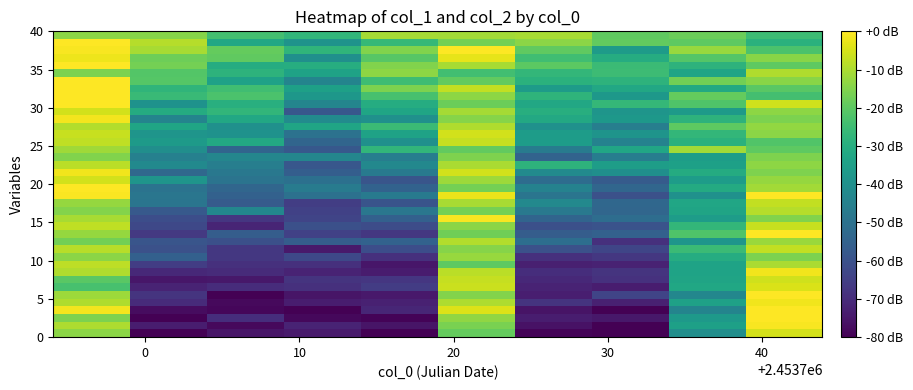

What is the minimum value shown in the chart?

-80.0